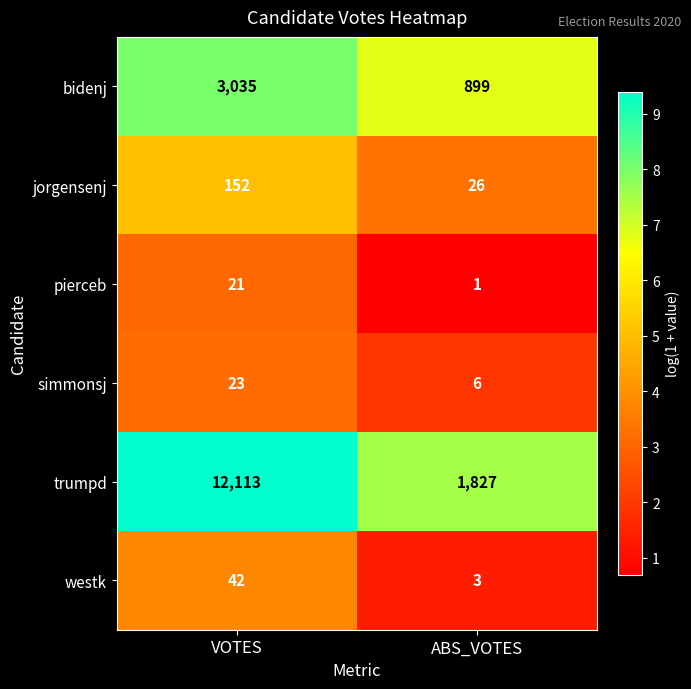

How many categories are shown in the chart?

2